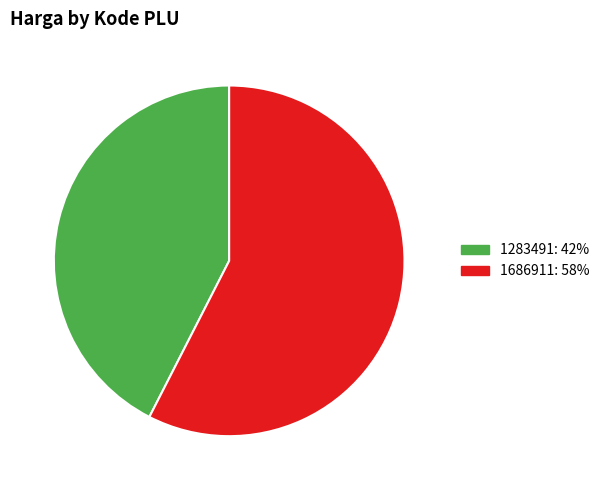

How many segments does this pie chart have?

2